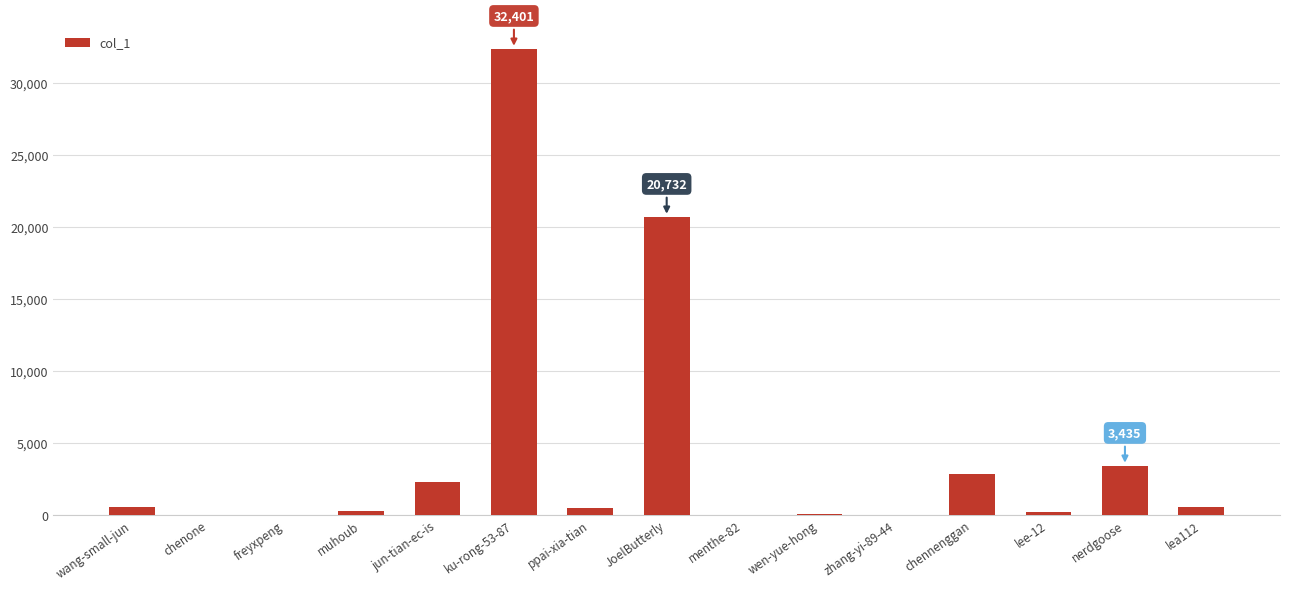

Which category has the highest value across all series?

ku-rong-53-87